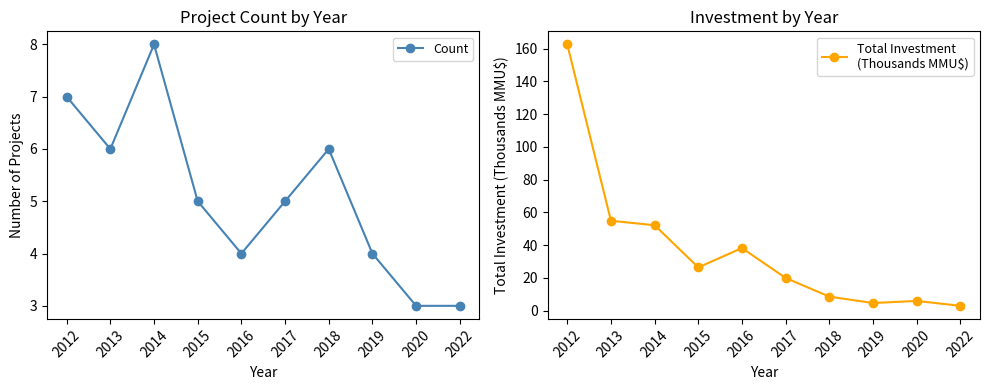

Rank the series by their average value, from lowest to highest.

Count, Total Investment
(Thousands MMU$)